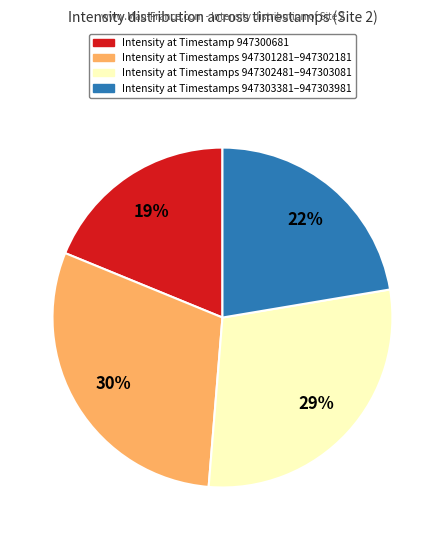

To the nearest percent, what is the difference between the largest and smallest slice percentages?

11%